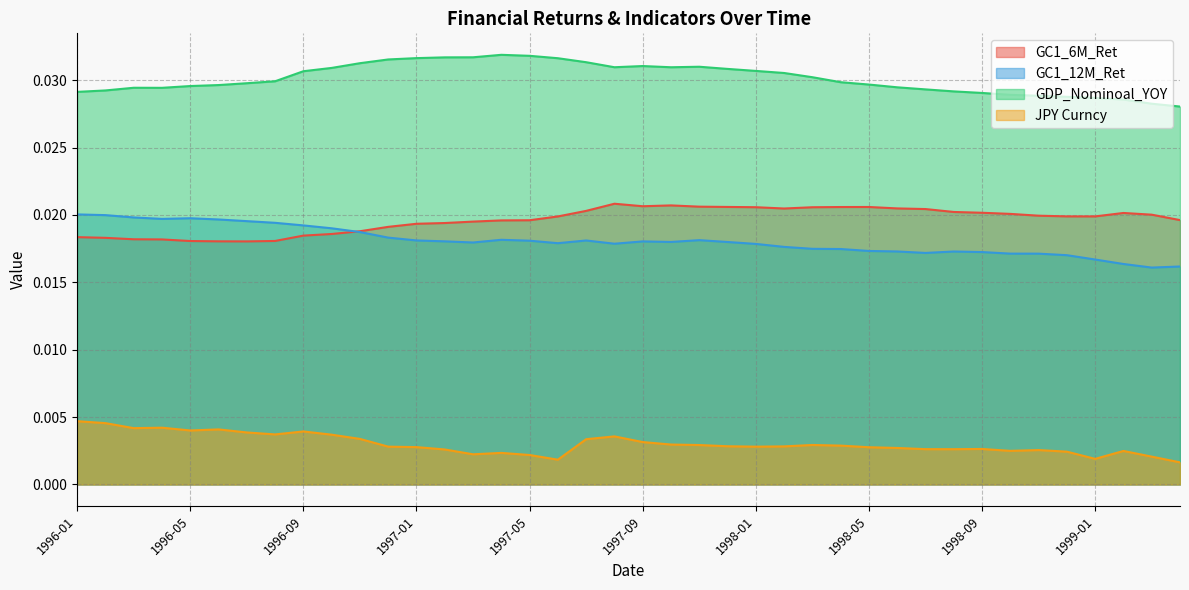

Count the GDP_Nominoal_YOY values in the range 0 to 1.

40